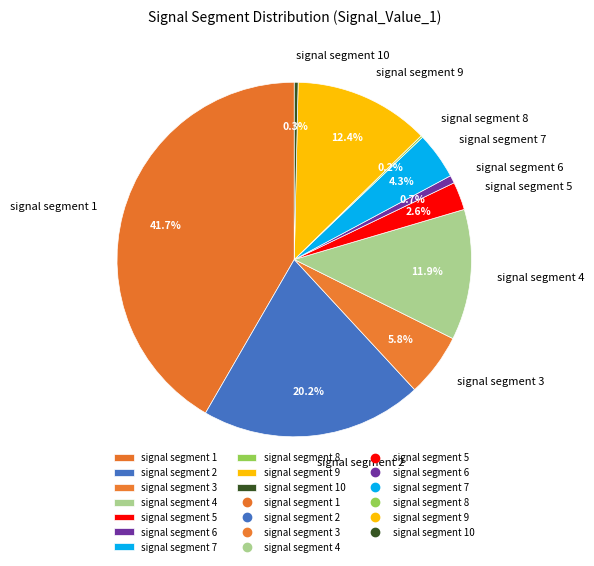

Does any single category account for the majority?

No